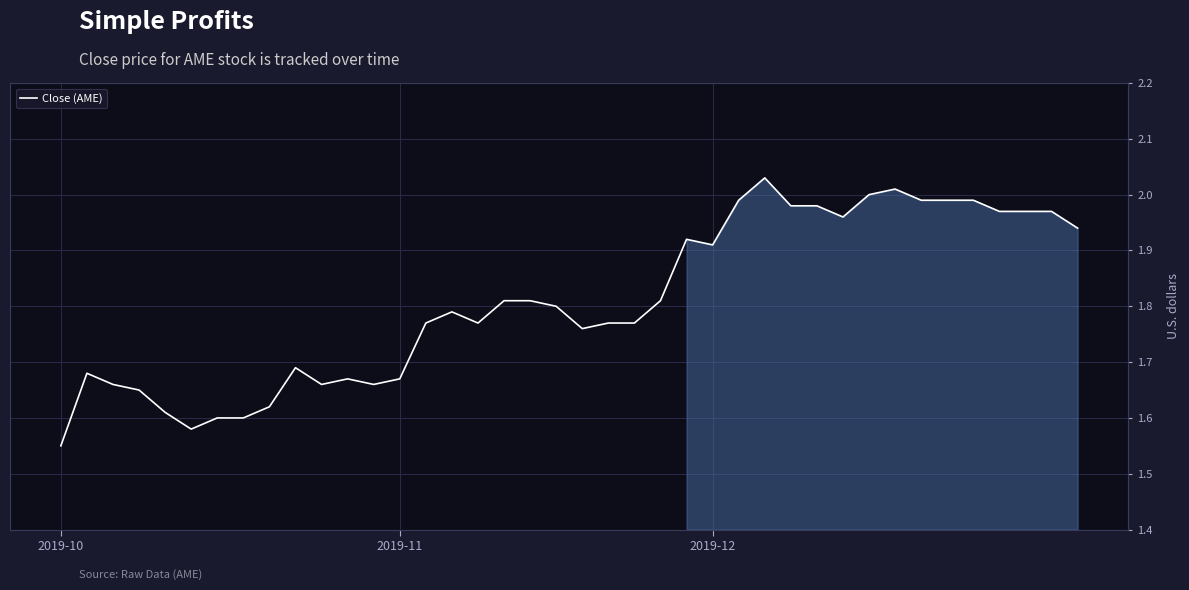

What is the difference between the maximum and minimum values?

0.5